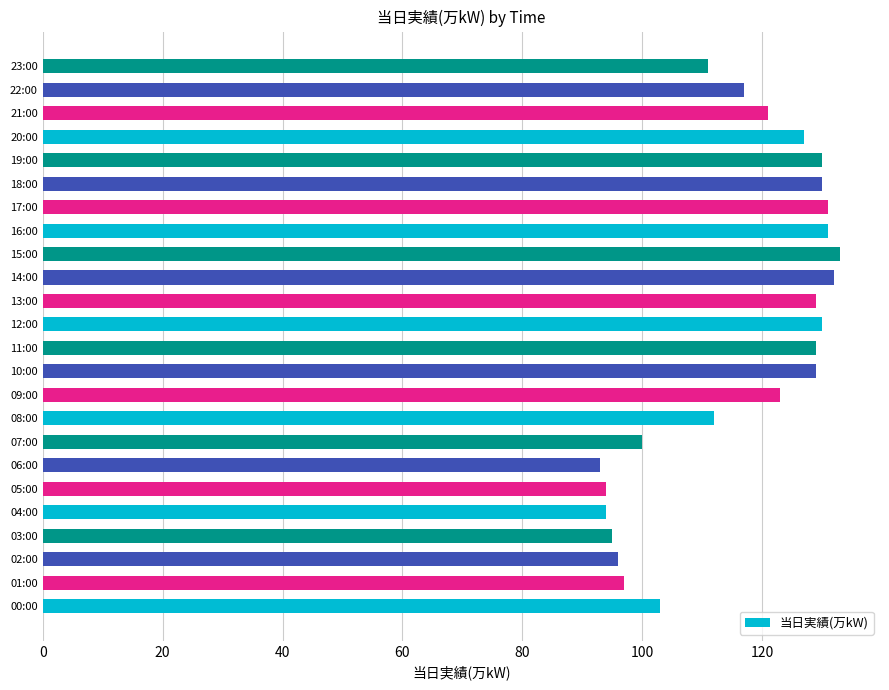

Reading bottom to top, transcribe all the data shown in this chart.

103	97	96	95	94	94	93	100	112	123	129	129	130	129	132	133	131	131	130	130	127	121	117	111